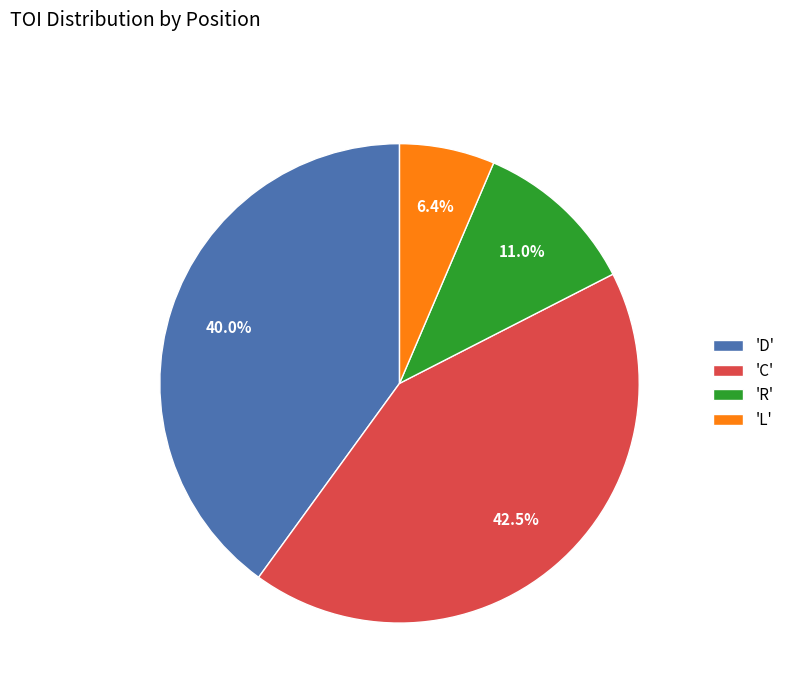

Is there a majority slice in this chart?

No